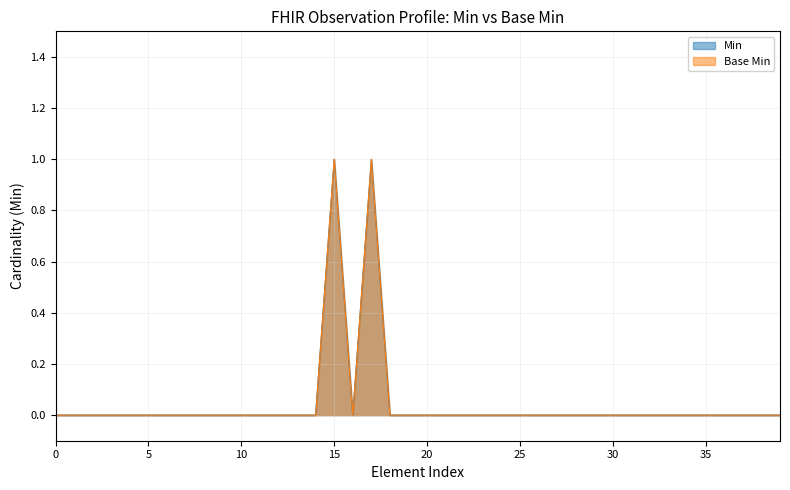

How many positive values does the Min series have?

2